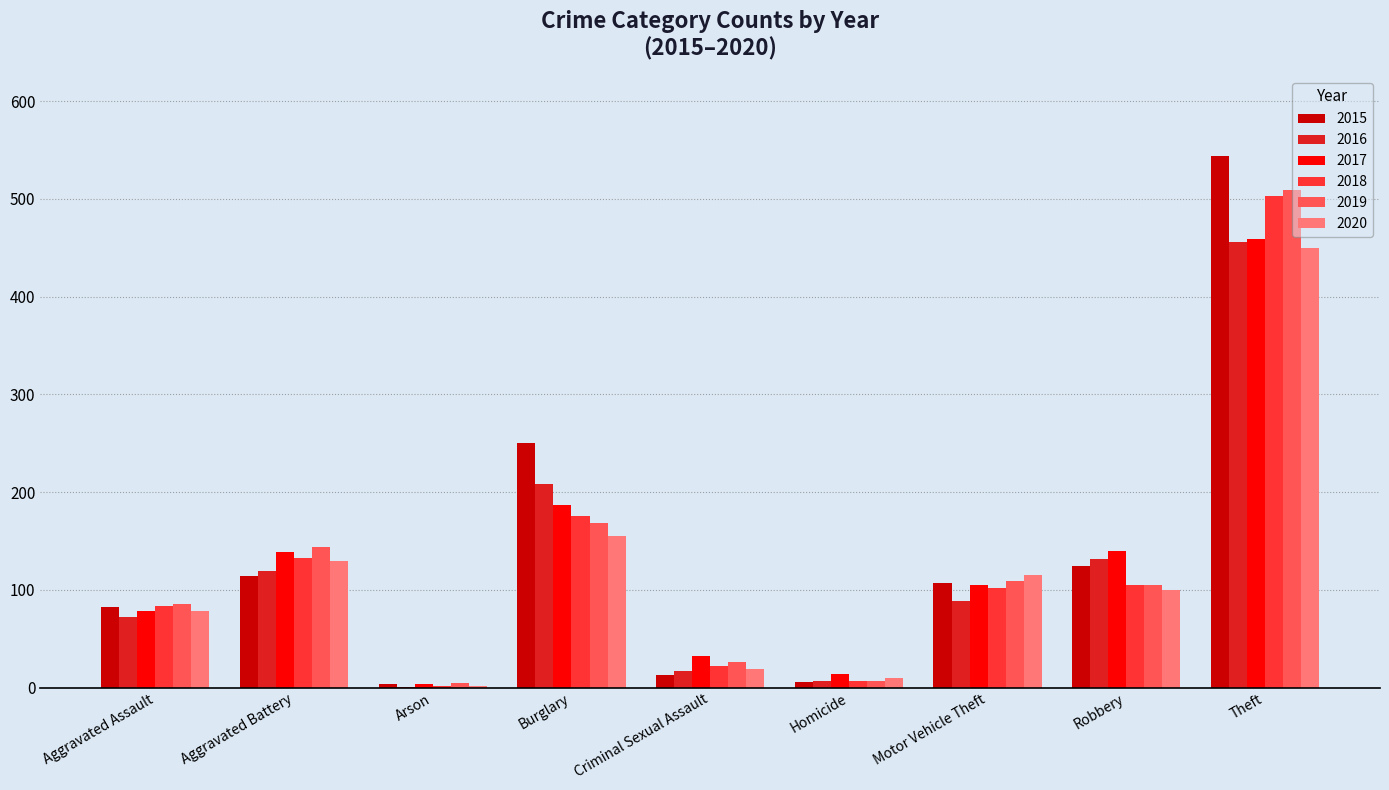

What is the difference between the 2016 values at Theft and Robbery?

324